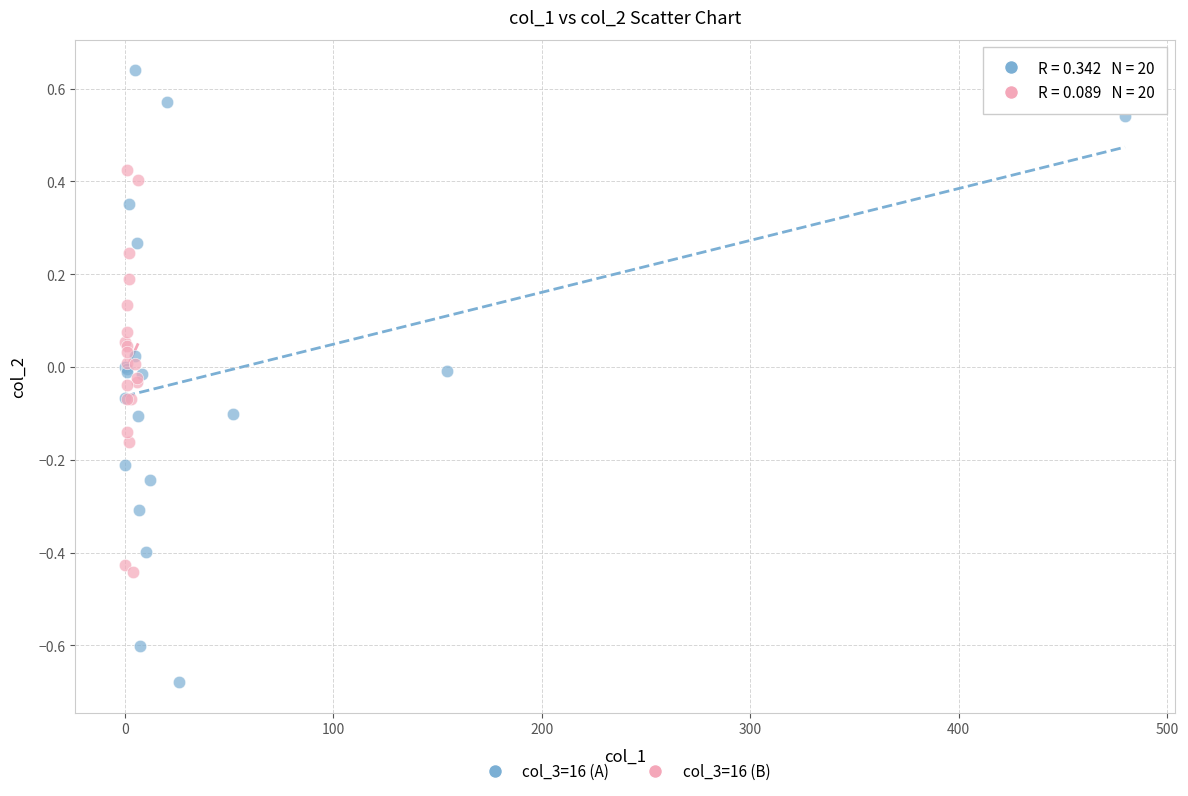

Which series reaches the minimum Y coordinate?

col_3=16 (A)